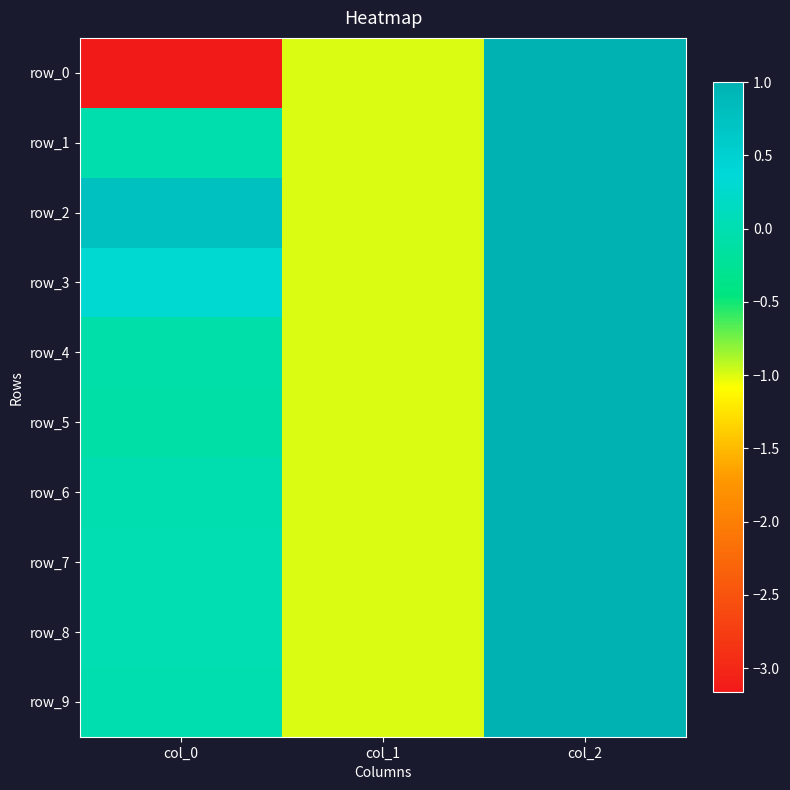

At how many categories does at least one series exceed -2?

3